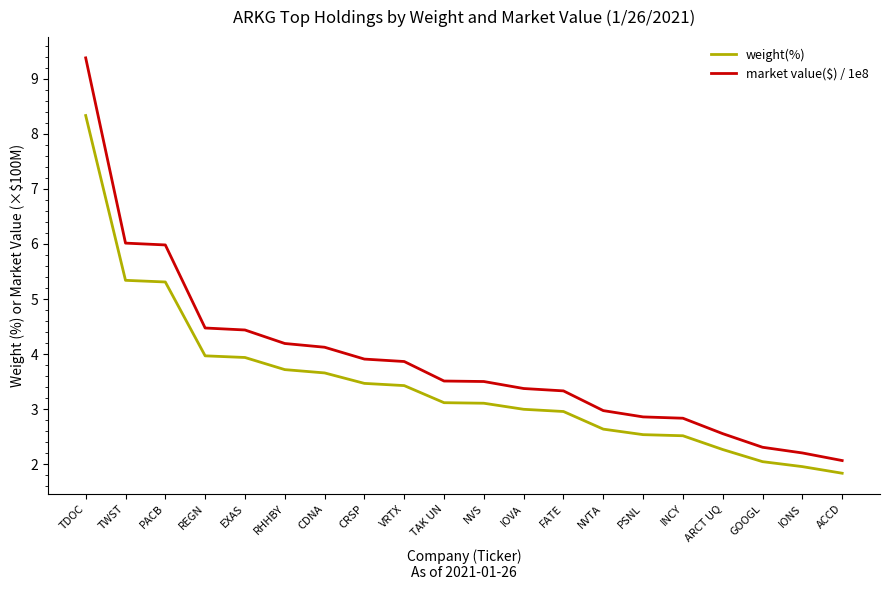

What is the average value of the market value($) / 1e8 series?

3.9